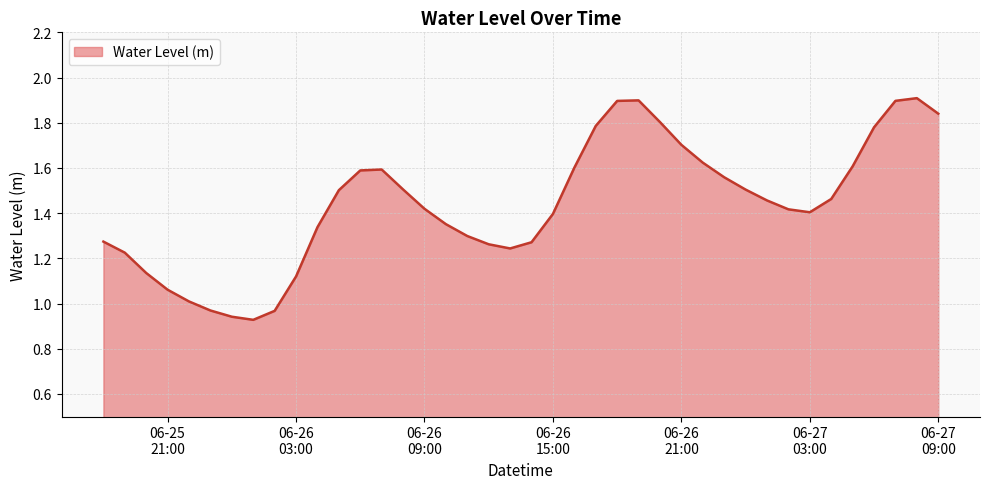

At which category does the data reach its first local valley?

2023-06-26 01:00:00